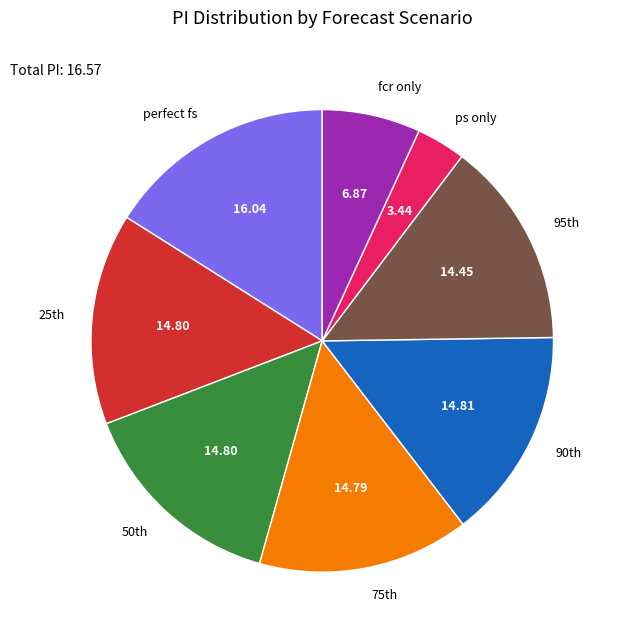

Does ps only represent more than half of the total?

No